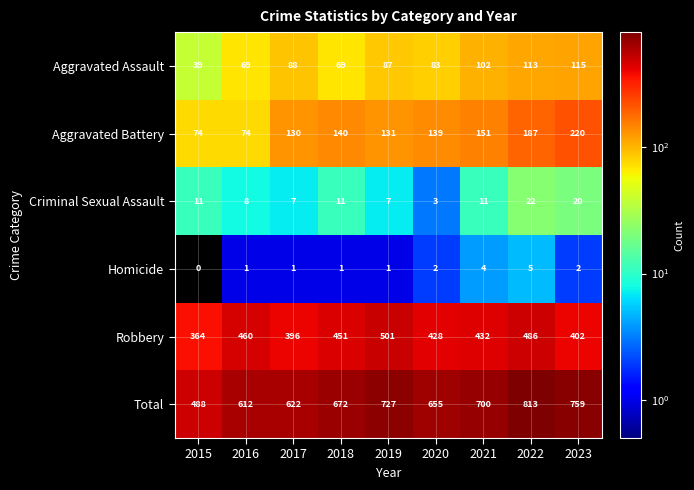

At which label is Aggravated Battery closest to 147?

2021